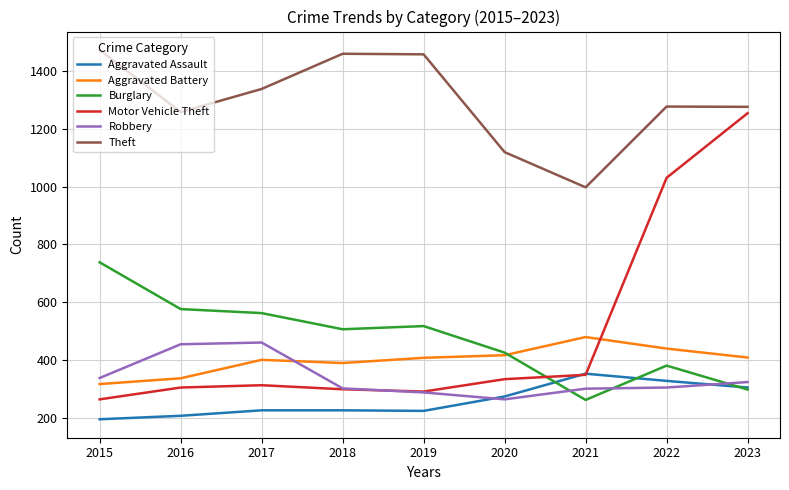

Which series has the largest total across all categories?

Theft